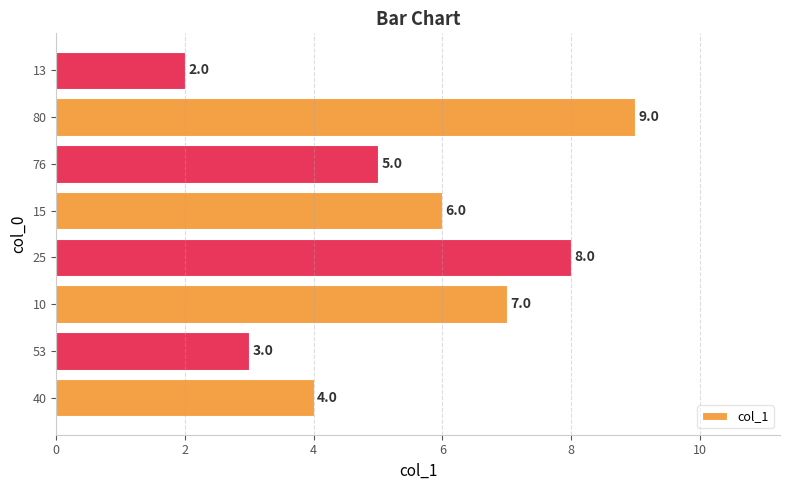

What is the approximate value at 76?

5